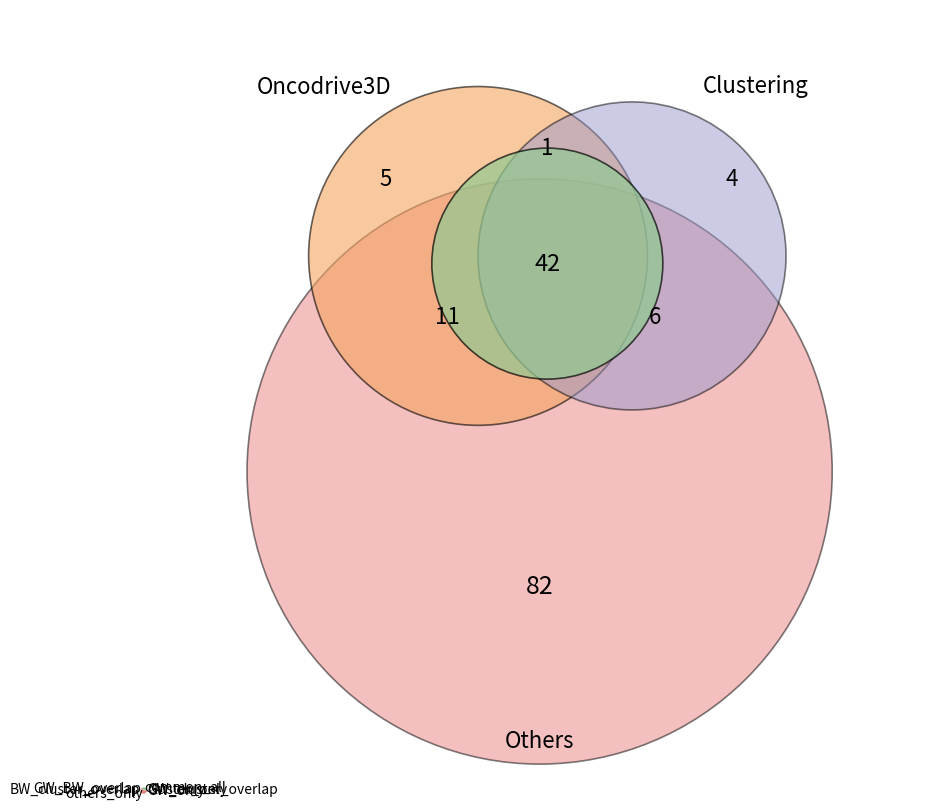

Does any single category account for the majority?

Yes